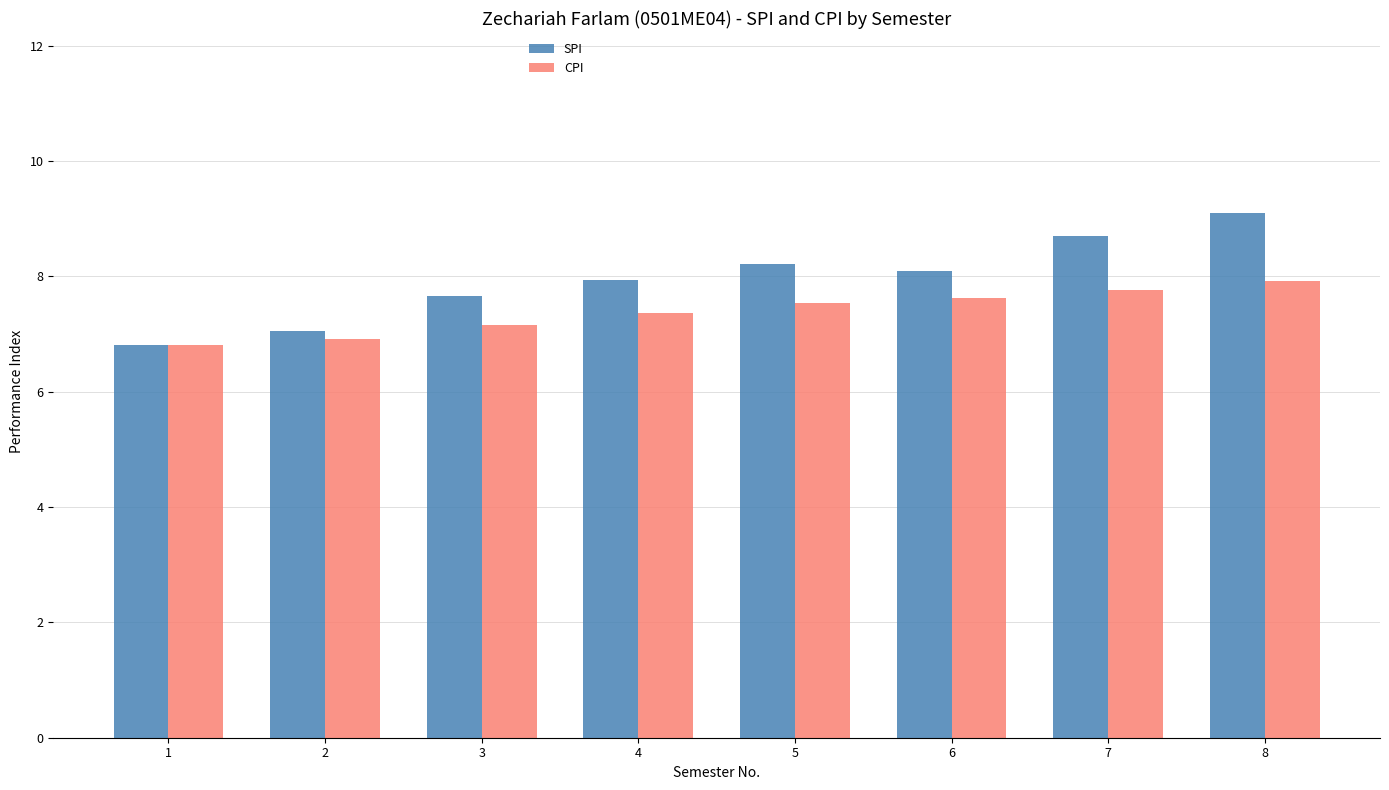

What is the difference between the CPI values at 8 and 5?

0.4